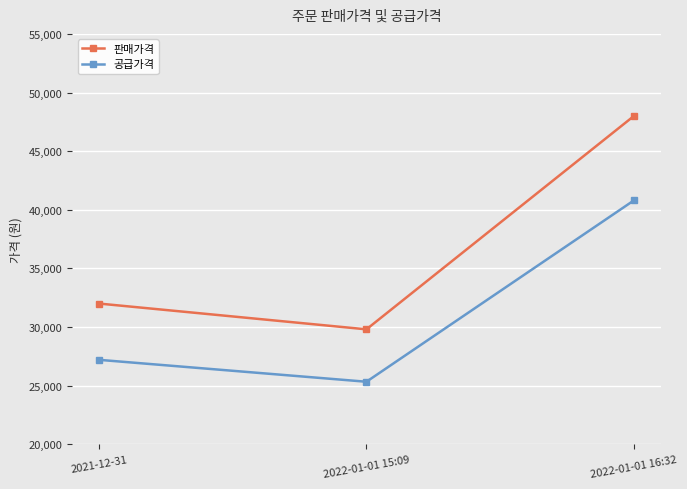

Reading left to right, extract all data points from this chart.

판매가격: 32000	29800	48000
공급가격: 27200	25330	40800